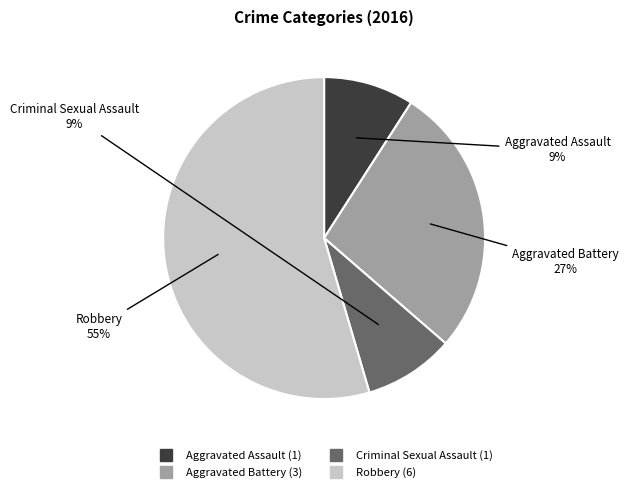

Do Criminal Sexual Assault and Robbery together represent more than half of the pie?

Yes